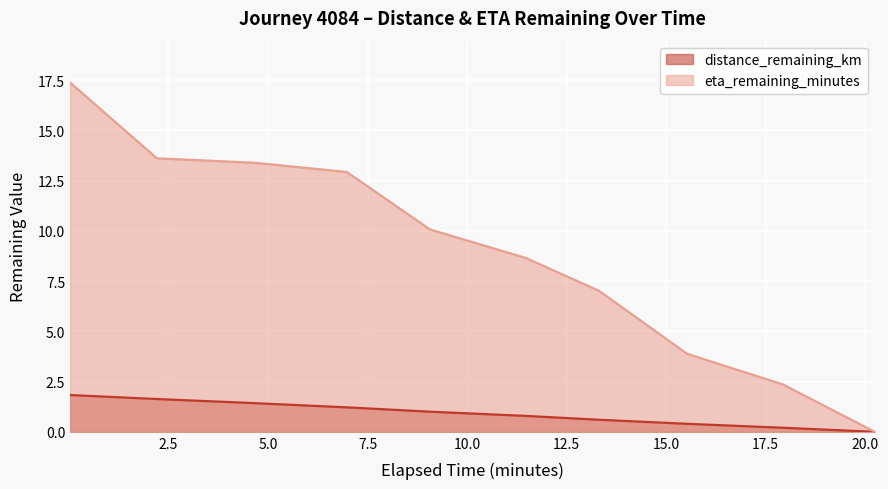

Where does the distance_remaining_km series first go above 1?

0.03